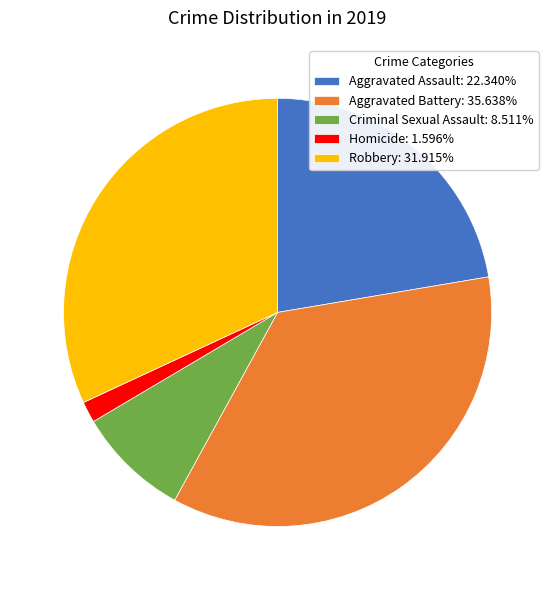

What is the smallest slice in the pie chart?

Homicide